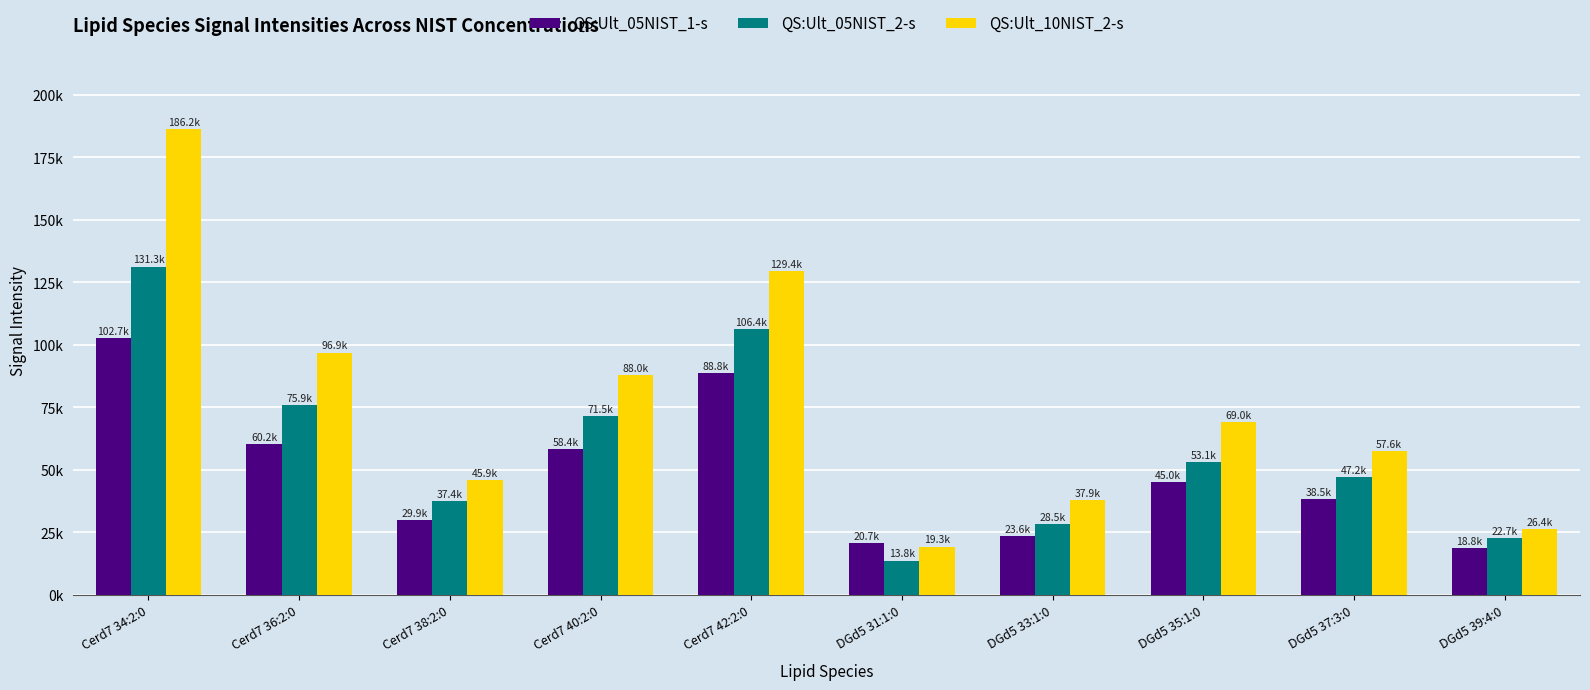

At DGd5 35:1:0, list the series in order from smallest to largest.

QS:Ult_05NIST_1-s, QS:Ult_05NIST_2-s, QS:Ult_10NIST_2-s